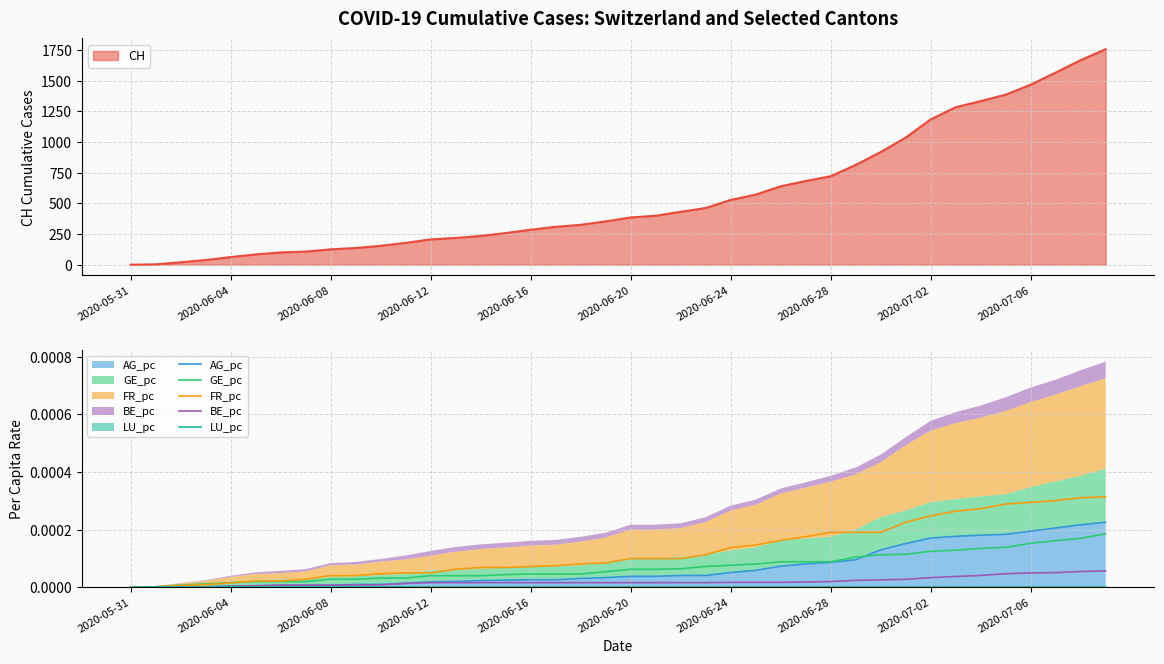

Where is FR_pc nearest to the value 0?

2020-05-31